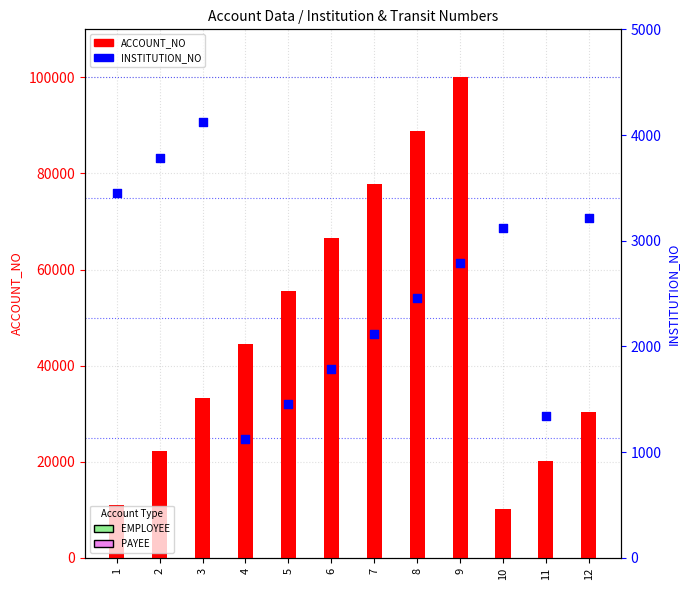

Which series has the largest total across all categories?

ACCOUNT_NO